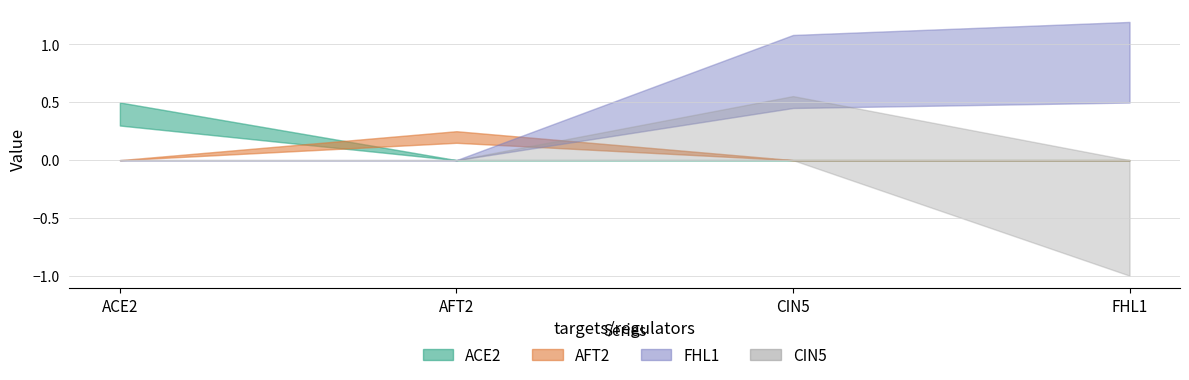

How many CIN5 values are between 0 and 1?

3